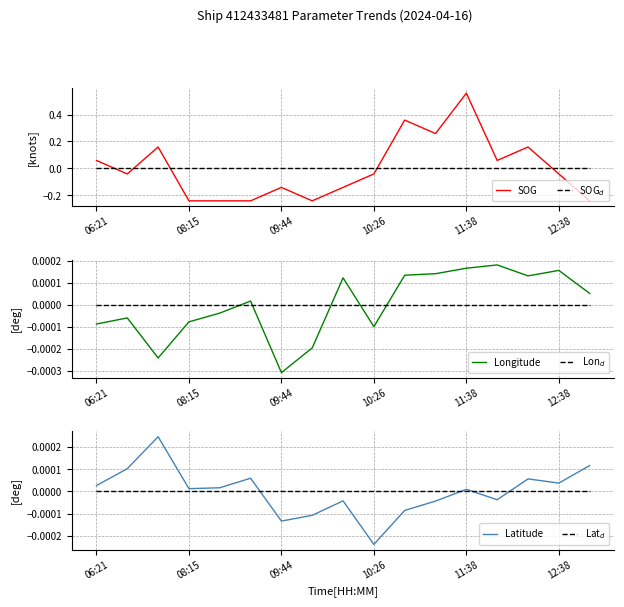

How many categories are shown in the chart?

17